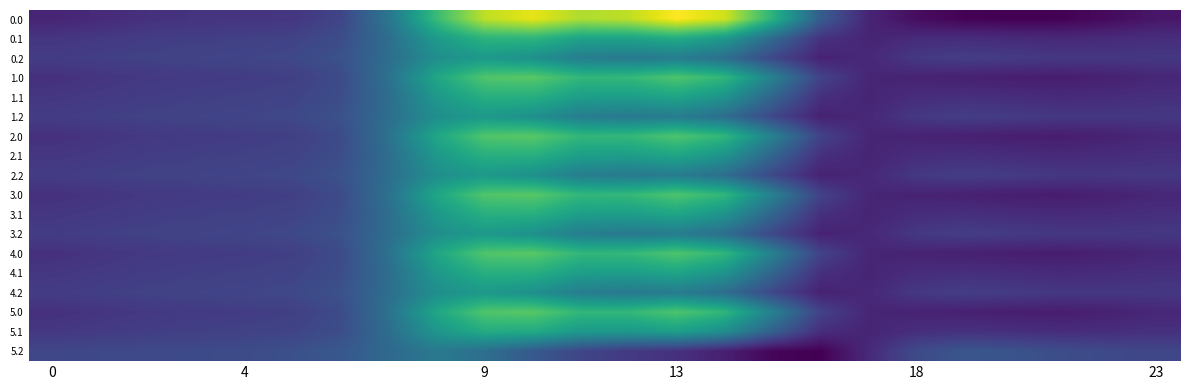

Reading right to left, transcribe all the data shown in this chart.

0.0: -496.4	-534.5	-564.5	-569.7	-561.8	-527.8	-446.9	-215.5	207.6	555.5	641.7	524.0	494.6	595.9	523.8	256.3	-94.7	-318.6	-378.0	-384.7	-388.1	-399.0	-422.9	-444.4
0.1: -410.9	-424.7	-432.7	-424.8	-415.4	-421.9	-446.2	-392.1	-155.1	83.1	171.6	130.7	132.8	216.4	212.3	87.8	-135.0	-286.5	-329.0	-339.8	-346.0	-353.4	-367.2	-382.0
0.2: -373.2	-376.2	-374.5	-360.6	-349.8	-370.2	-433.4	-454.0	-307.2	-134.1	-62.0	-77.2	-54.9	37.8	80.7	29.4	-137.4	-264.9	-305.6	-319.7	-327.4	-333.2	-342.7	-354.4
1.0: -437.5	-458.8	-473.7	-469.8	-460.4	-452.5	-440.5	-329.5	-38.4	225.9	305.4	236.6	232.0	329.2	312.0	147.9	-115.1	-292.9	-343.4	-353.6	-359.1	-367.6	-384.5	-401.4
1.1: -405.3	-417.5	-424.0	-415.2	-405.6	-414.6	-445.6	-403.0	-178.8	51.4	139.2	103.1	107.6	190.8	192.0	77.4	-137.0	-284.0	-325.7	-336.8	-343.2	-350.4	-363.6	-377.9
1.2: -373.0	-376.1	-374.3	-360.4	-349.6	-370.1	-433.4	-454.2	-307.6	-134.8	-62.6	-77.7	-55.4	37.3	80.3	29.1	-137.5	-264.8	-305.5	-319.7	-327.3	-333.2	-342.6	-354.3
2.0: -437.5	-458.8	-473.7	-469.8	-460.4	-452.5	-440.5	-329.5	-38.4	225.9	305.4	236.6	232.0	329.2	312.0	147.9	-115.1	-292.9	-343.4	-353.6	-359.1	-367.6	-384.5	-401.4
2.1: -405.3	-417.5	-424.0	-415.2	-405.6	-414.6	-445.6	-403.0	-178.8	51.4	139.2	103.1	107.6	190.8	192.0	77.4	-137.0	-284.0	-325.7	-336.8	-343.2	-350.4	-363.6	-377.9
2.2: -373.0	-376.1	-374.3	-360.4	-349.6	-370.1	-433.4	-454.2	-307.6	-134.8	-62.6	-77.7	-55.4	37.3	80.3	29.1	-137.5	-264.8	-305.5	-319.7	-327.3	-333.2	-342.6	-354.3
3.0: -437.5	-458.8	-473.7	-469.8	-460.4	-452.5	-440.5	-329.5	-38.4	225.9	305.4	236.6	232.0	329.2	312.0	147.9	-115.1	-292.9	-343.4	-353.6	-359.1	-367.6	-384.5	-401.4
3.1: -405.3	-417.5	-424.0	-415.2	-405.6	-414.6	-445.6	-403.0	-178.8	51.4	139.2	103.1	107.6	190.8	192.0	77.4	-137.0	-284.0	-325.7	-336.8	-343.2	-350.4	-363.6	-377.9
3.2: -373.0	-376.1	-374.3	-360.4	-349.6	-370.1	-433.4	-454.2	-307.6	-134.8	-62.6	-77.7	-55.4	37.3	80.3	29.1	-137.5	-264.8	-305.5	-319.7	-327.3	-333.2	-342.6	-354.3
4.0: -437.5	-458.8	-473.7	-469.8	-460.4	-452.5	-440.5	-329.5	-38.4	225.9	305.4	236.6	232.0	329.2	312.0	147.9	-115.1	-292.9	-343.4	-353.6	-359.1	-367.6	-384.5	-401.4
4.1: -405.3	-417.5	-424.0	-415.2	-405.6	-414.6	-445.6	-403.0	-178.8	51.4	139.2	103.1	107.6	190.8	192.0	77.4	-137.0	-284.0	-325.7	-336.8	-343.2	-350.4	-363.6	-377.9
4.2: -373.0	-376.1	-374.3	-360.4	-349.6	-370.1	-433.4	-454.2	-307.6	-134.8	-62.6	-77.7	-55.4	37.3	80.3	29.1	-137.5	-264.8	-305.5	-319.7	-327.3	-333.2	-342.6	-354.3
5.0: -437.4	-458.7	-473.5	-469.6	-460.2	-452.3	-440.4	-329.7	-38.9	225.3	304.8	236.1	231.5	328.6	311.6	147.6	-115.1	-292.8	-343.3	-353.6	-359.0	-367.5	-384.5	-401.3
5.1: -399.6	-410.2	-415.2	-405.5	-395.9	-407.4	-444.9	-414.0	-202.5	19.7	106.9	75.5	82.3	165.1	171.6	67.0	-139.0	-281.5	-322.3	-333.8	-340.4	-347.3	-359.9	-373.7
5.2: -314.2	-300.5	-283.5	-260.5	-248.2	-294.7	-427.0	-568.2	-553.7	-464.4	-399.0	-365.0	-318.1	-229.4	-131.4	-79.3	-157.9	-239.2	-270.9	-288.6	-298.3	-301.7	-304.2	-311.3